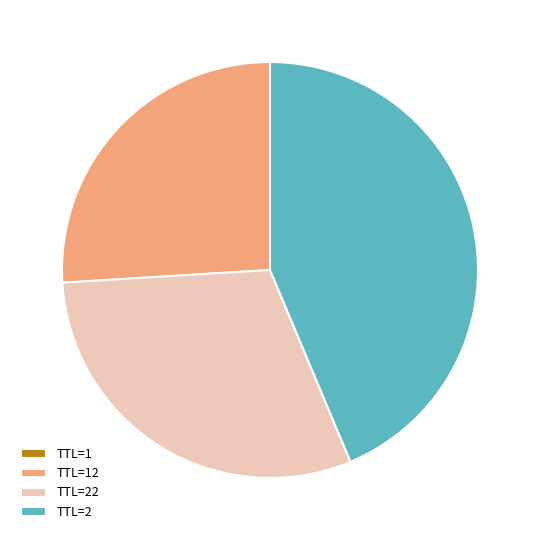

Which slice is the largest?

TTL=2